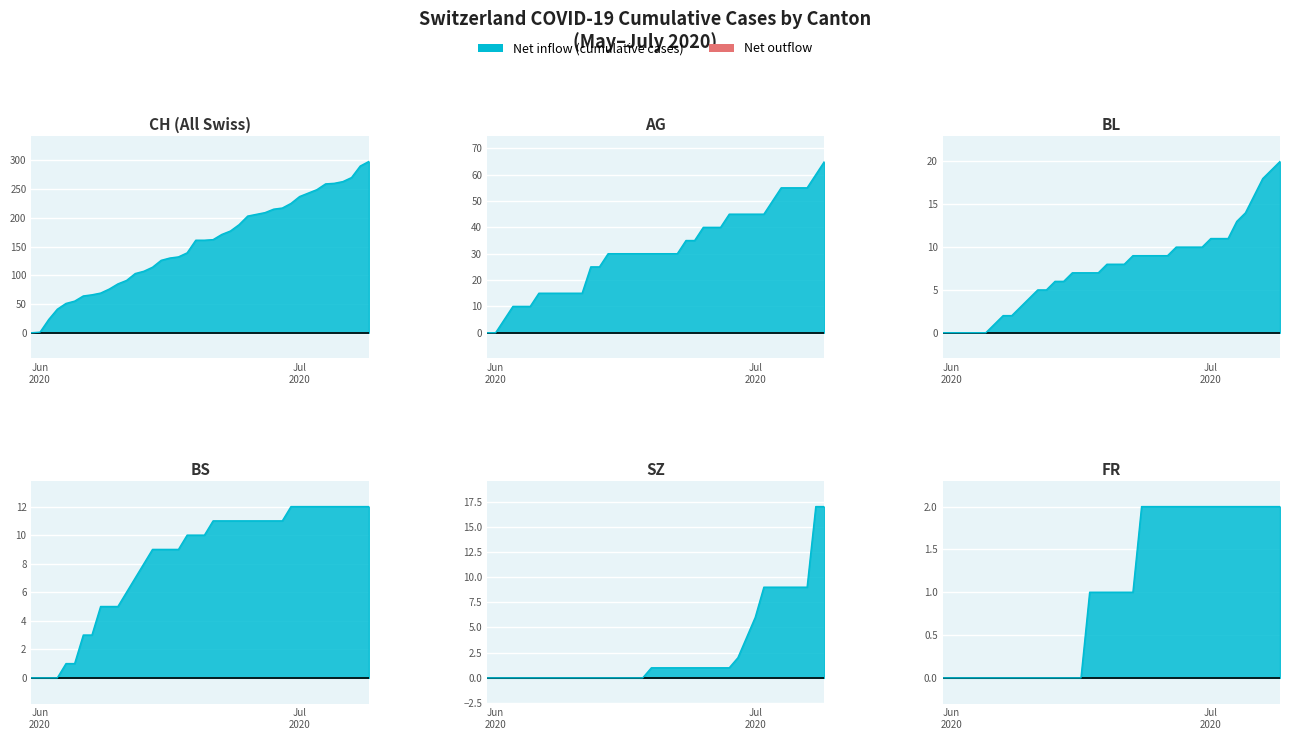

Is the value of AG at 2020-07-03 greater than the value of FR at 2020-07-09?

Yes